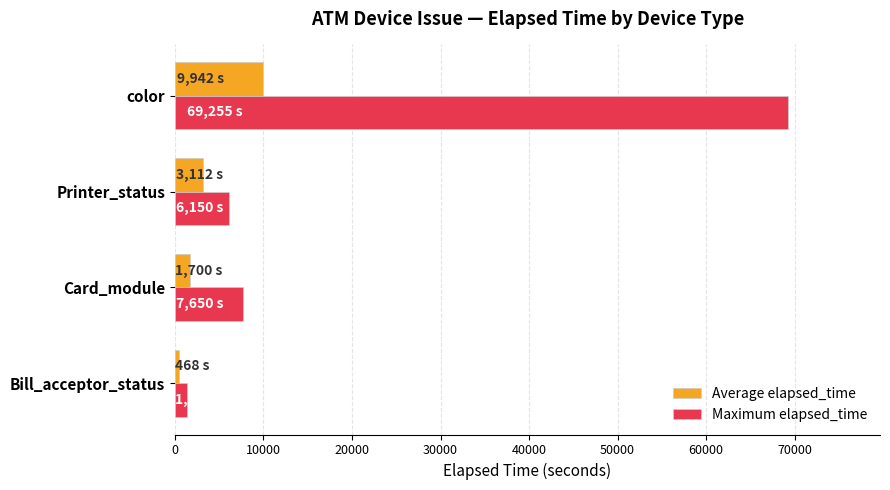

Which series has the widest spread of values?

Maximum elapsed_time